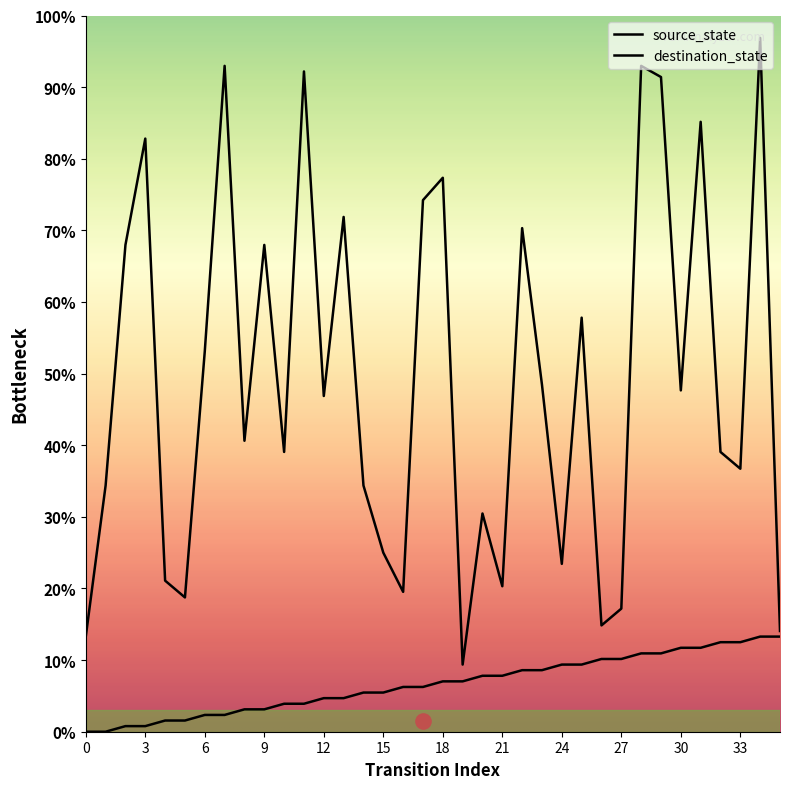

Which series contains the highest Y value?

destination_state